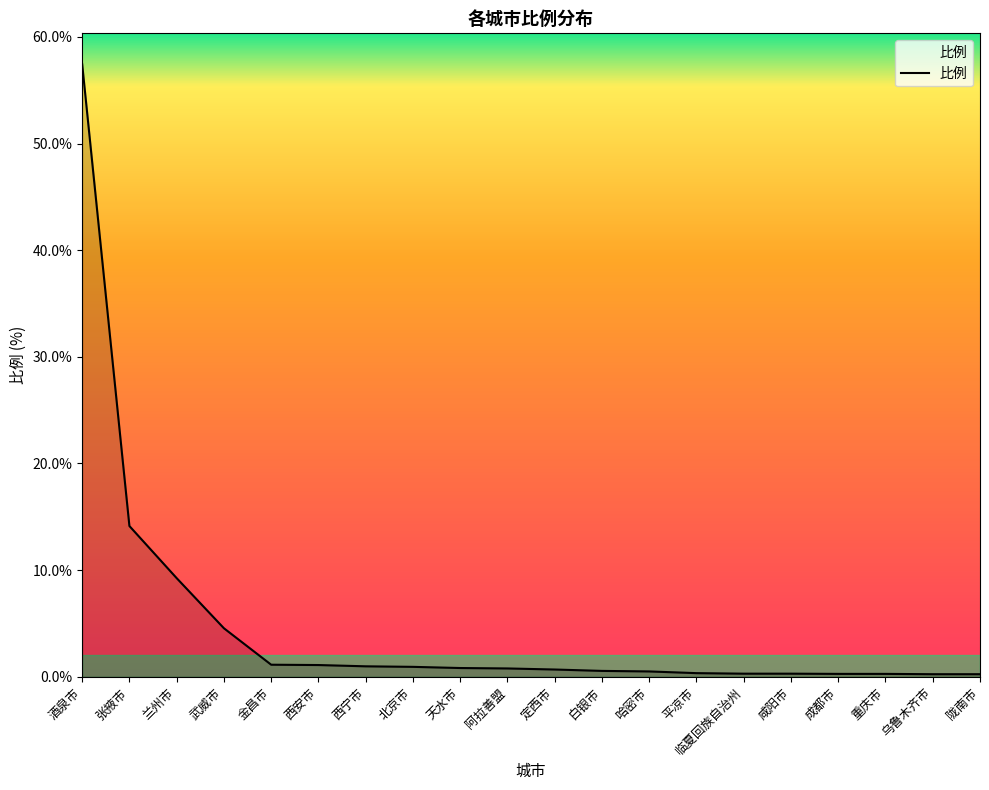

Which category has the highest value across all series?

酒泉市